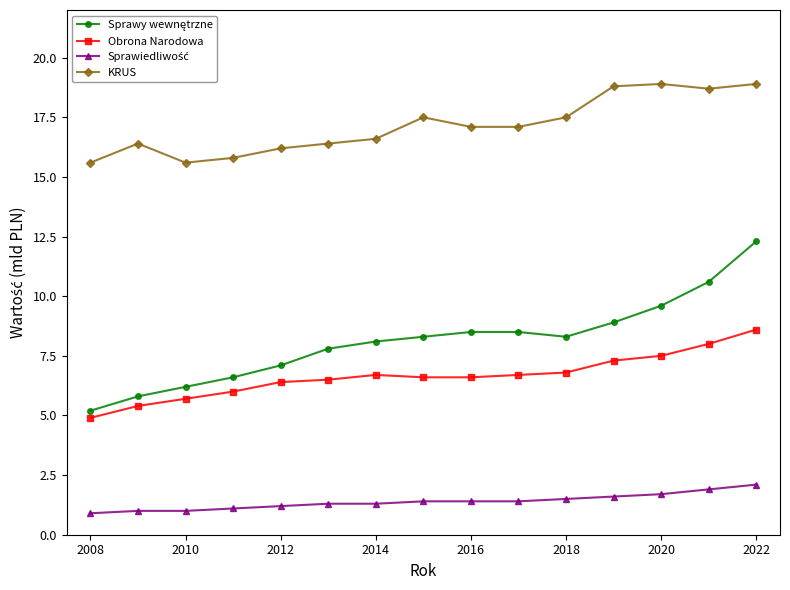

What is the maximum value for KRUS?

18.9